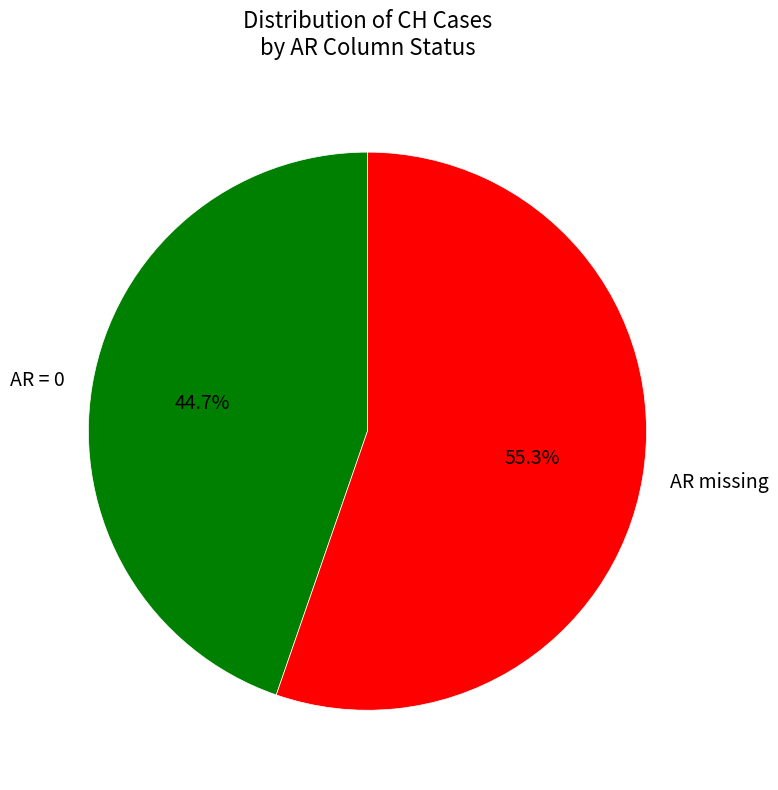

What is the largest slice in the pie chart?

AR missing